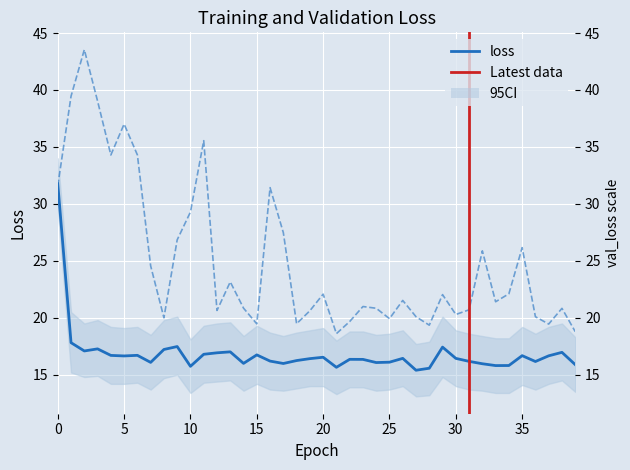

Reading left to right, extract all data points from this chart.

loss: 0=31.8	1=17.8	2=17.1	3=17.3	4=16.7	5=16.7	6=16.7	7=16.1	8=17.2	9=17.5	10=15.7	11=16.8	12=16.9	13=17.0	14=16.0	15=16.7	16=16.2	17=16.0	18=16.2	19=16.4	20=16.5	21=15.7	22=16.4	23=16.3	24=16.1	25=16.1	26=16.4	27=15.4	28=15.6	29=17.4	30=16.4	31=16.2	32=16.0	33=15.8	34=15.8	35=16.7	36=16.2	37=16.7	38=17.0	39=15.9
val_loss: 0=31.6	1=39.5	2=43.5	3=39.0	4=34.3	5=37.0	6=34.3	7=24.6	8=20.0	9=26.8	10=29.3	11=35.5	12=20.6	13=23.2	14=20.8	15=19.5	16=31.4	17=27.5	18=19.5	19=20.6	20=22.1	21=18.6	22=19.7	23=21.0	24=20.8	25=19.9	26=21.5	27=20.1	28=19.4	29=22.0	30=20.3	31=20.7	32=25.9	33=21.4	34=22.1	35=26.2	36=20.1	37=19.4	38=20.8	39=18.8